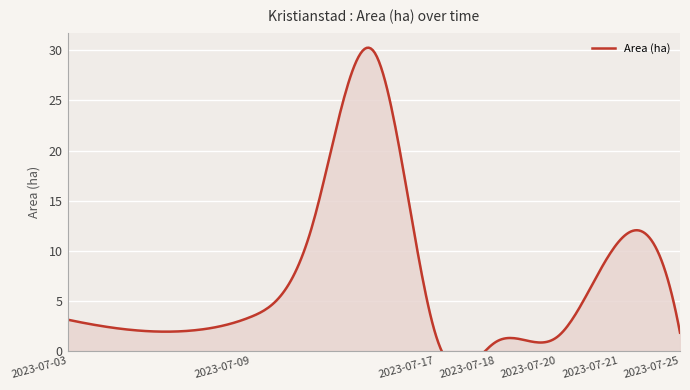

At which label is the value closest to 15?

2023-07-12